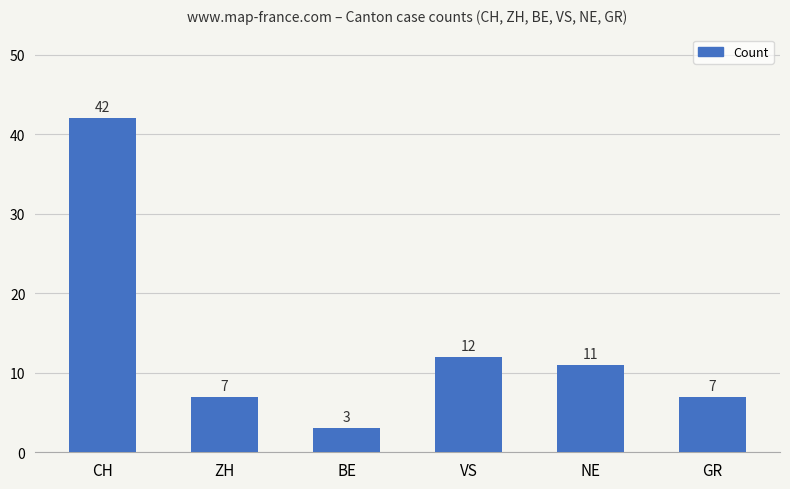

Reading left to right, extract all data points from this chart.

CH=42	ZH=7	BE=3	VS=12	NE=11	GR=7